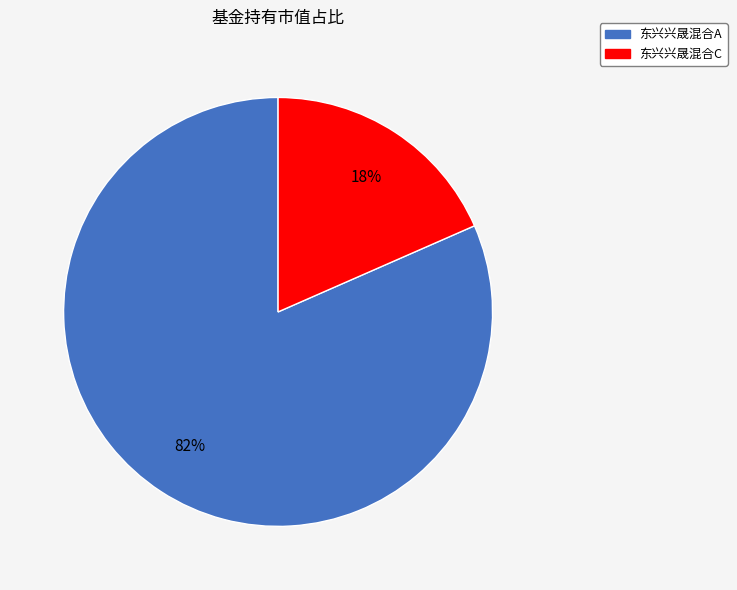

How many segments does this pie chart have?

2